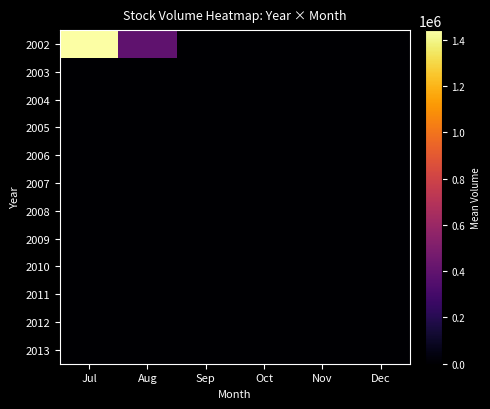

At which category is the sum across all series the highest?

Jul